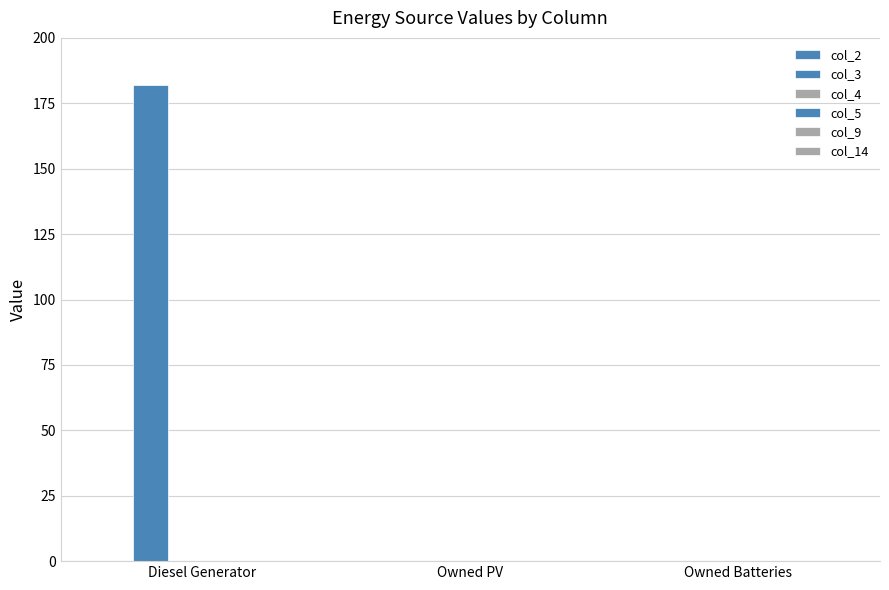

What is the maximum value shown in the chart?

182